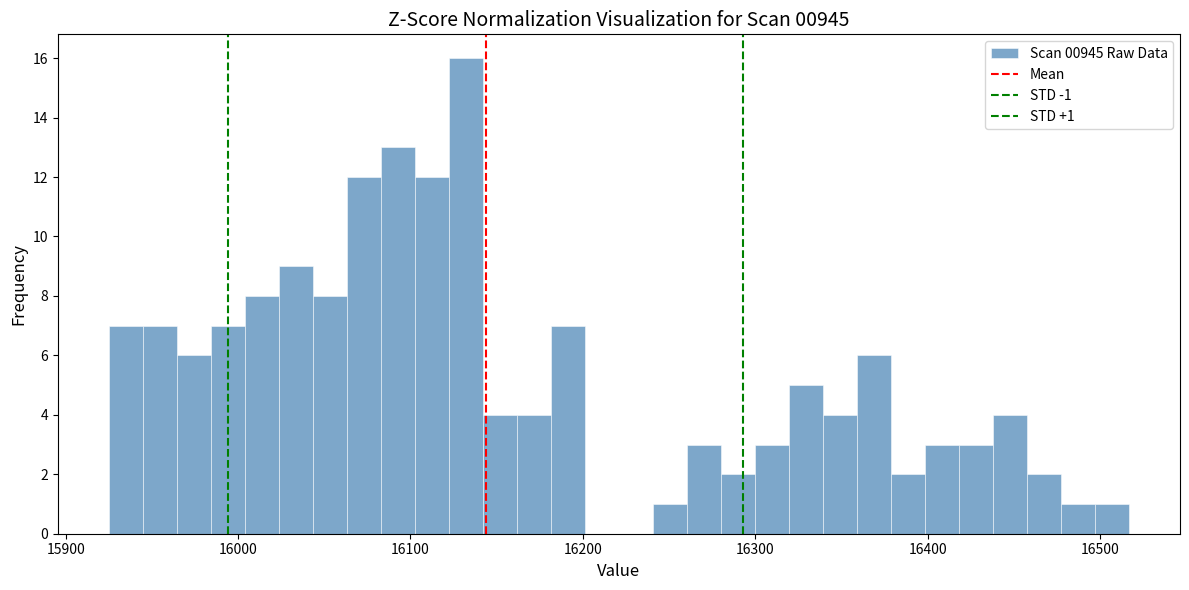

Around what value on the x-axis is the tallest bar? Give the approximate position of its centre, as read against the axis.

16130